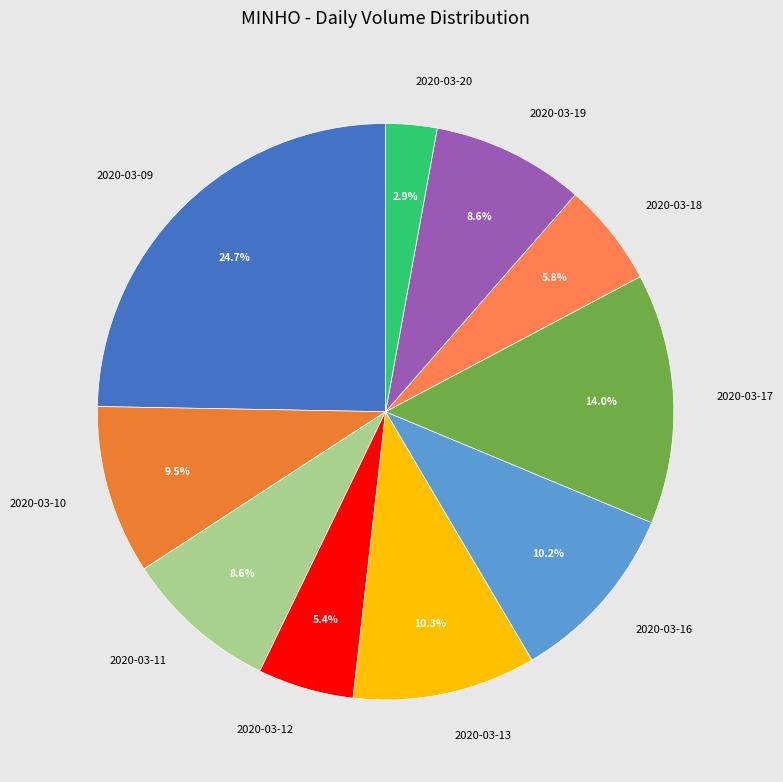

Is it true that 2020-03-11 is 9% of the pie?

True